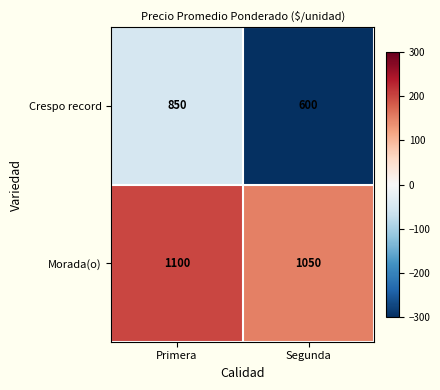

The value of Morada(o) at Segunda is 448. True or false?

False